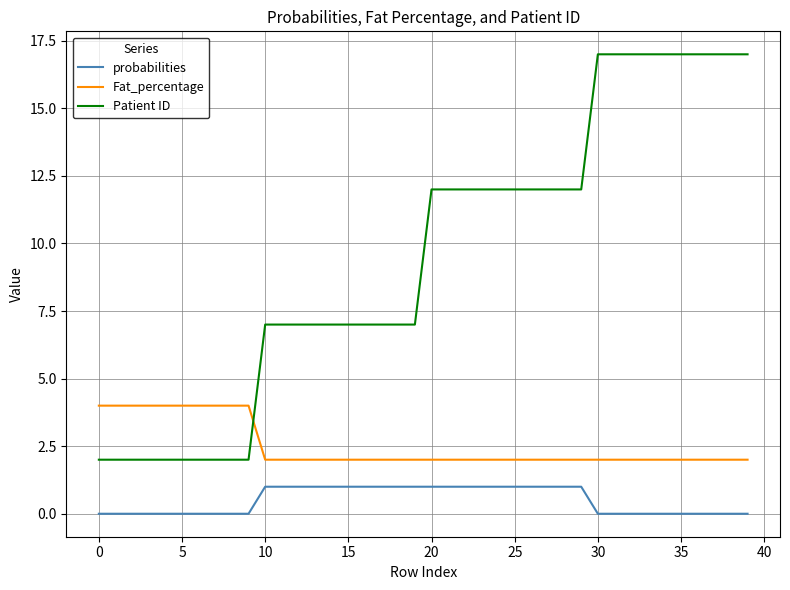

What is the difference between the maximum and minimum values in the Patient ID series?

15.0